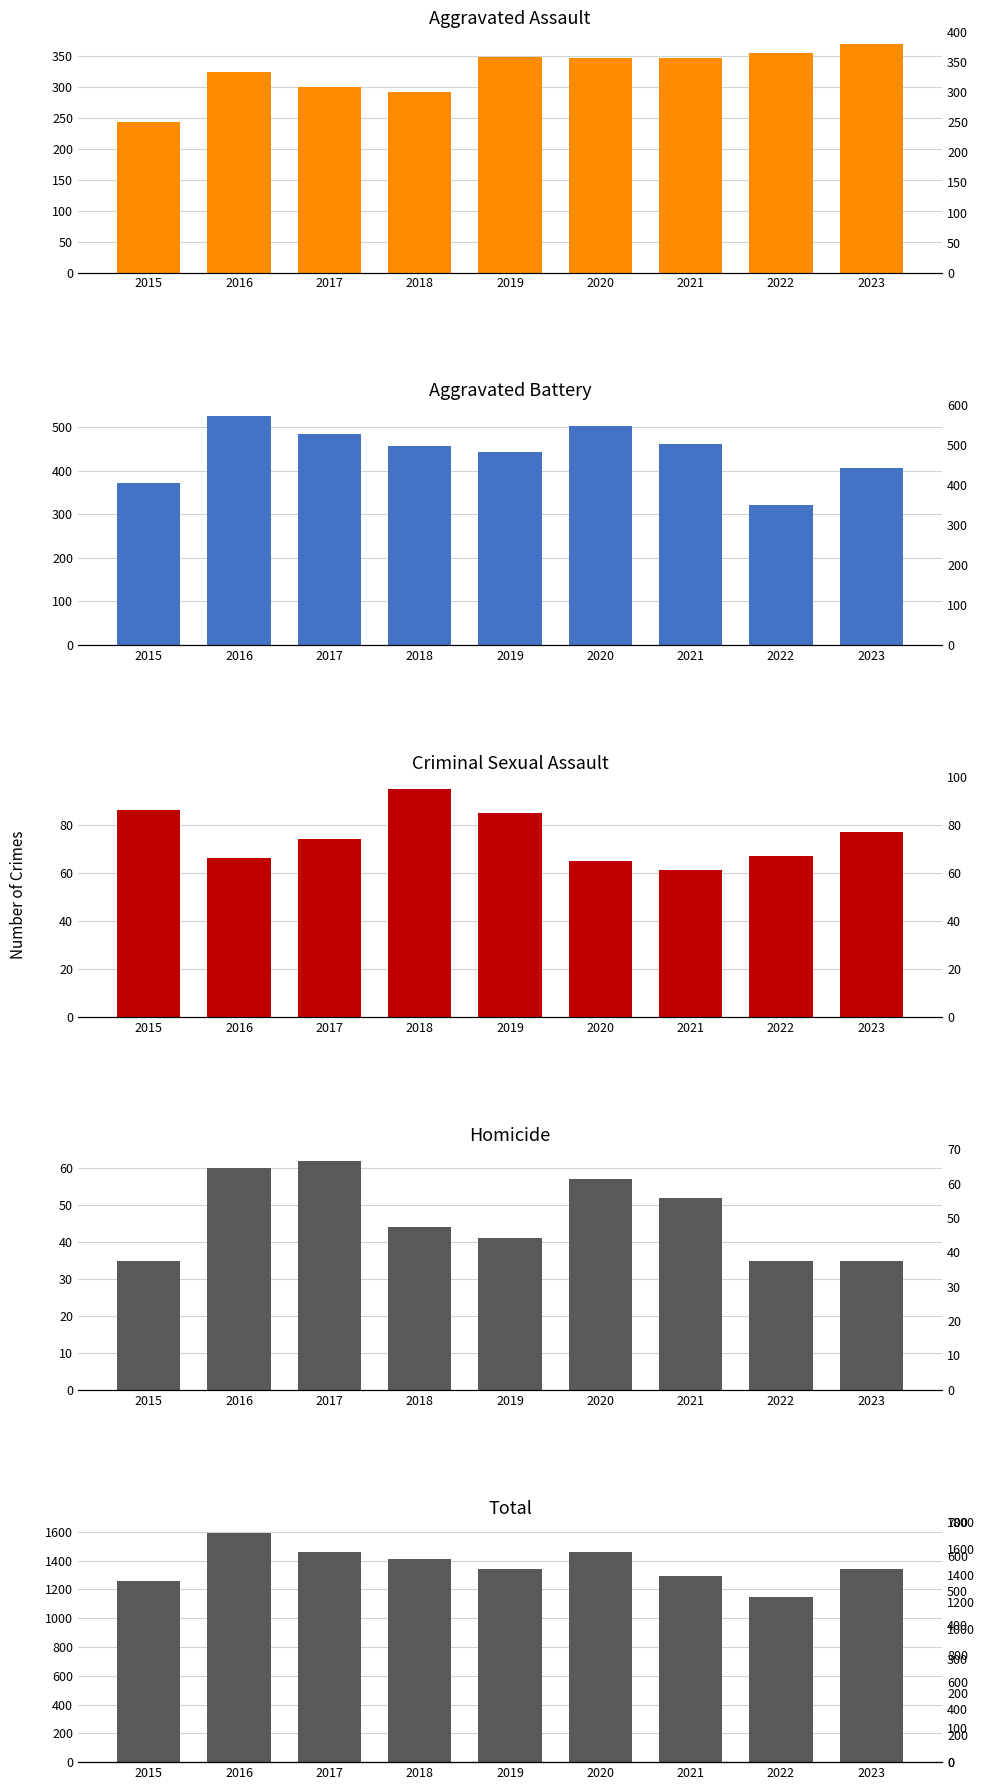

What is the average value of the Criminal Sexual Assault series?

75